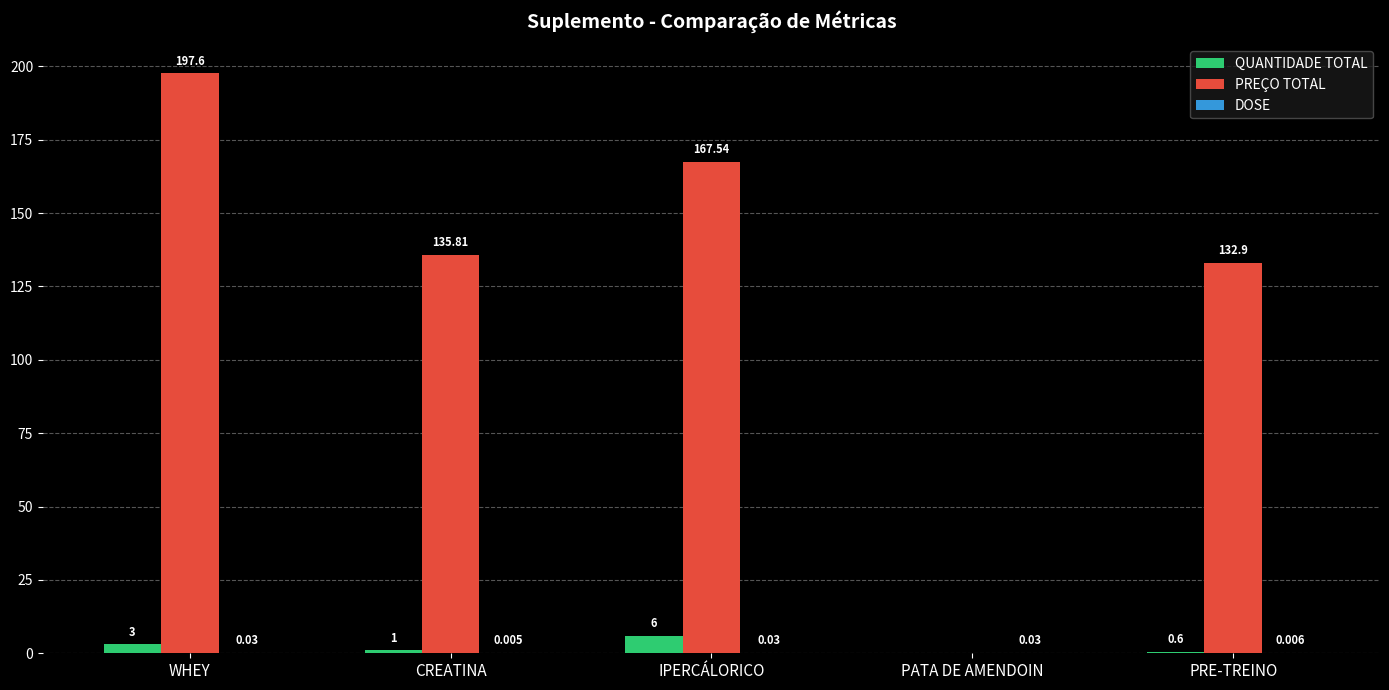

Which series has the largest total across all categories?

PREÇO TOTAL